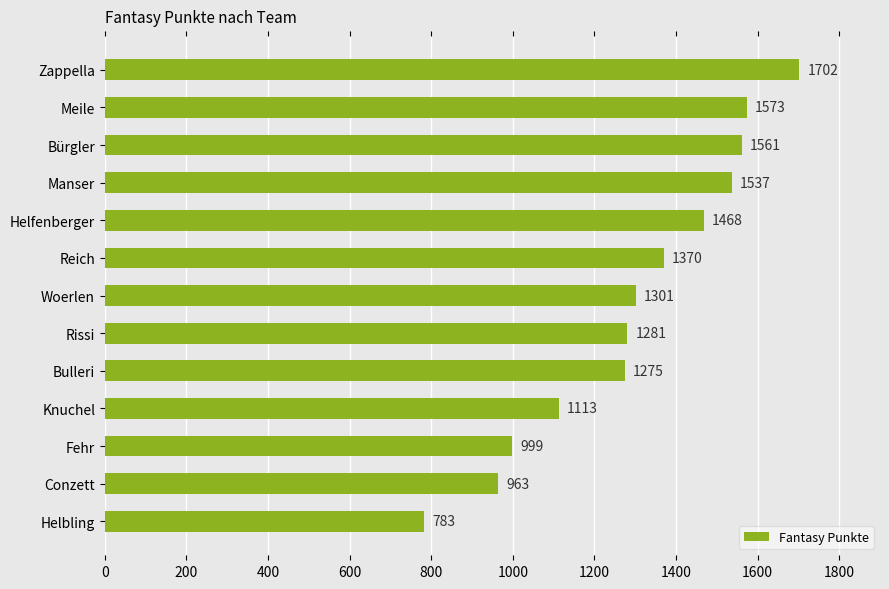

What is the ratio of the value at Rissi to the value at Knuchel?

1.2